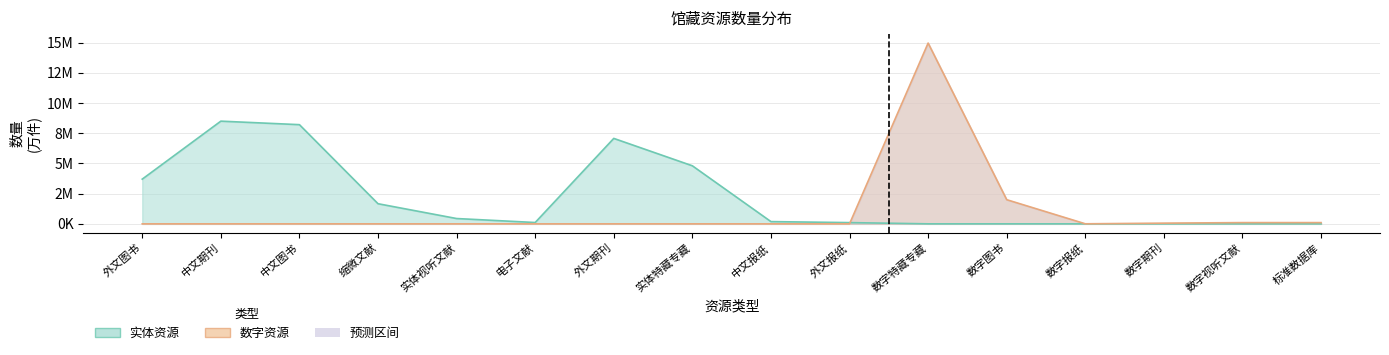

Between 中文期刊 and 数字报纸, which is larger?

中文期刊